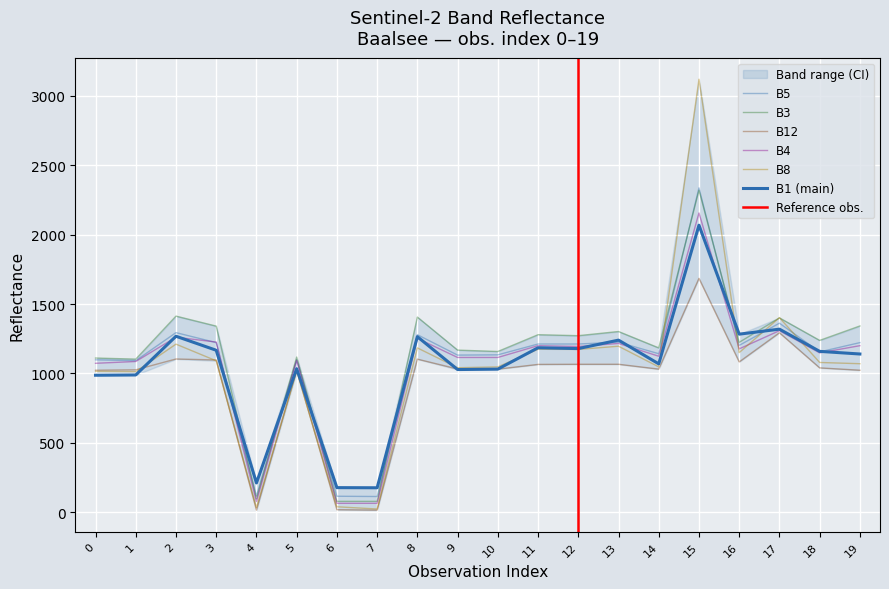

What is the difference between the maximum and second lowest values in the B8 series?

3087